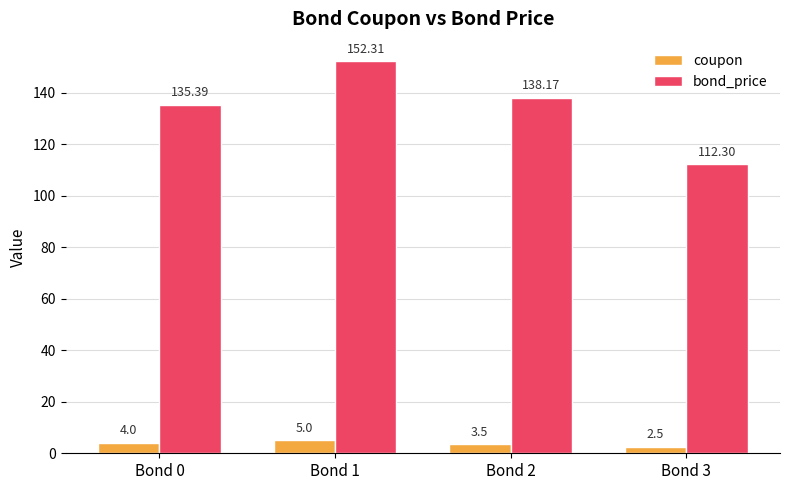

Is it true that bond_price equals 241.2 at Bond 1?

False